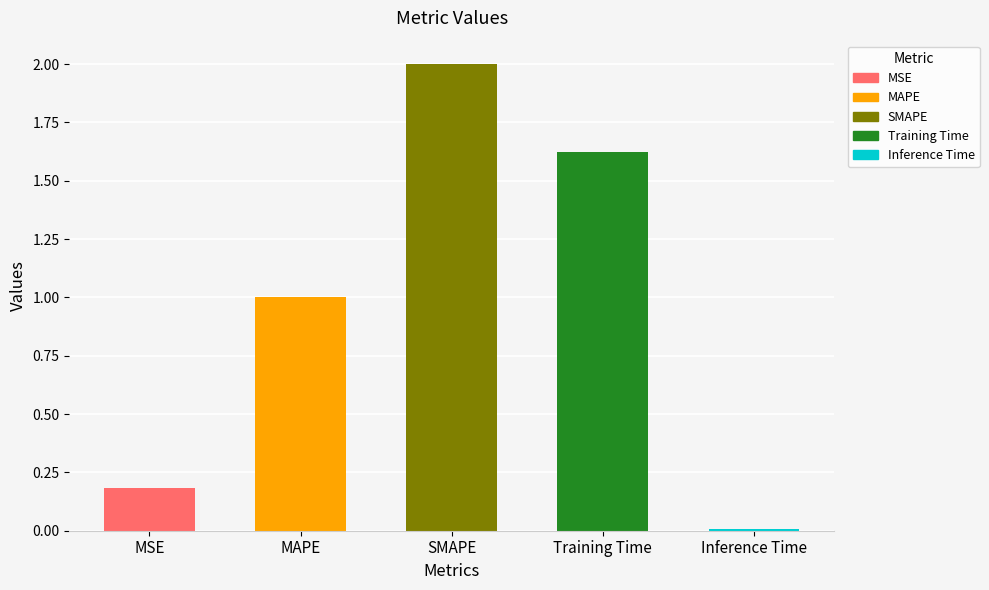

Rank the categories by value from lowest to highest.

Inference Time, MSE, MAPE, Training Time, SMAPE